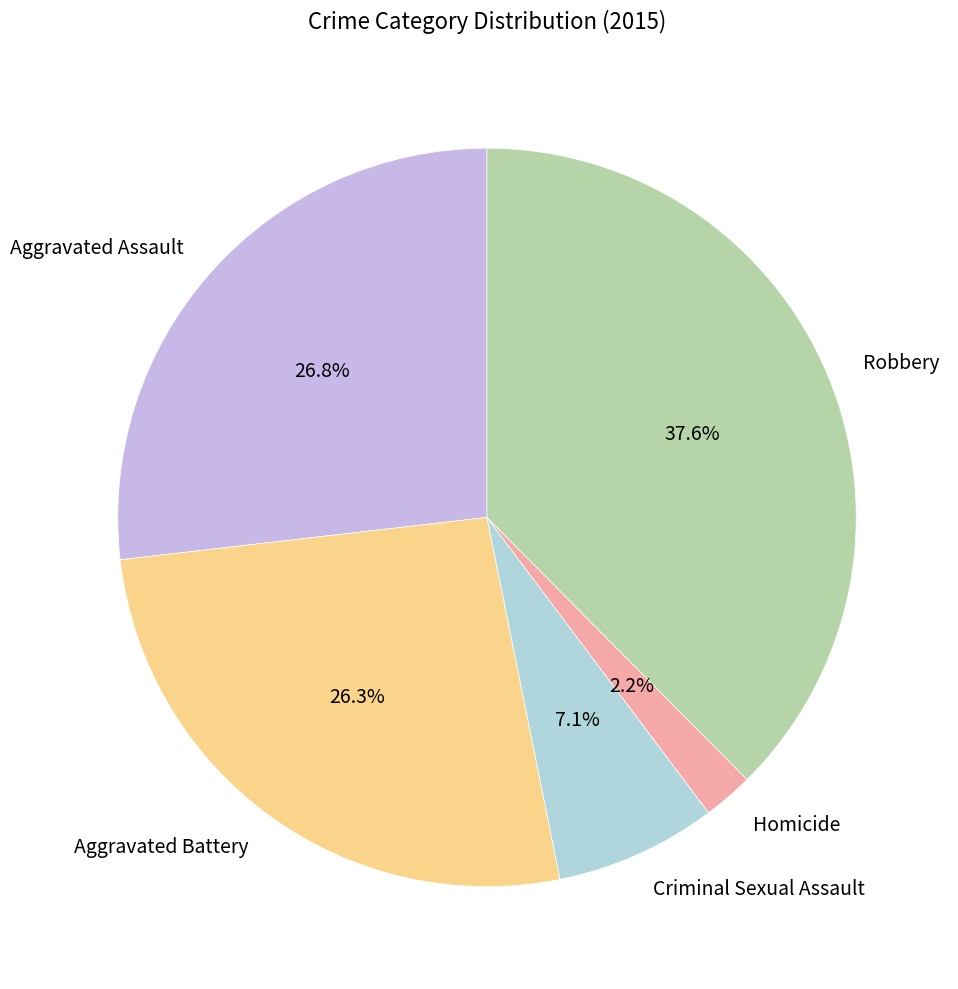

True or false: Homicide accounts for 8% of the total.

False